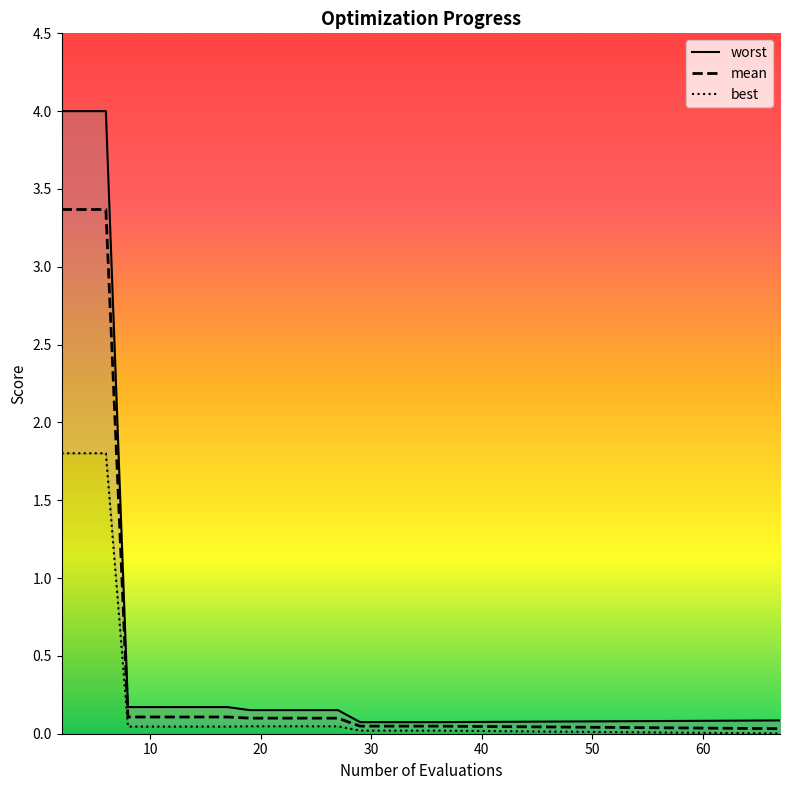

Which series has the largest total across all categories?

worst